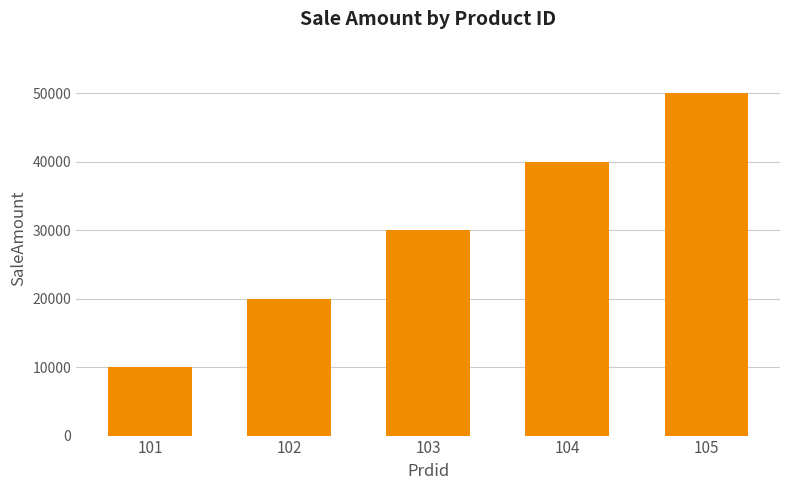

What is the maximum value shown in the chart?

50000